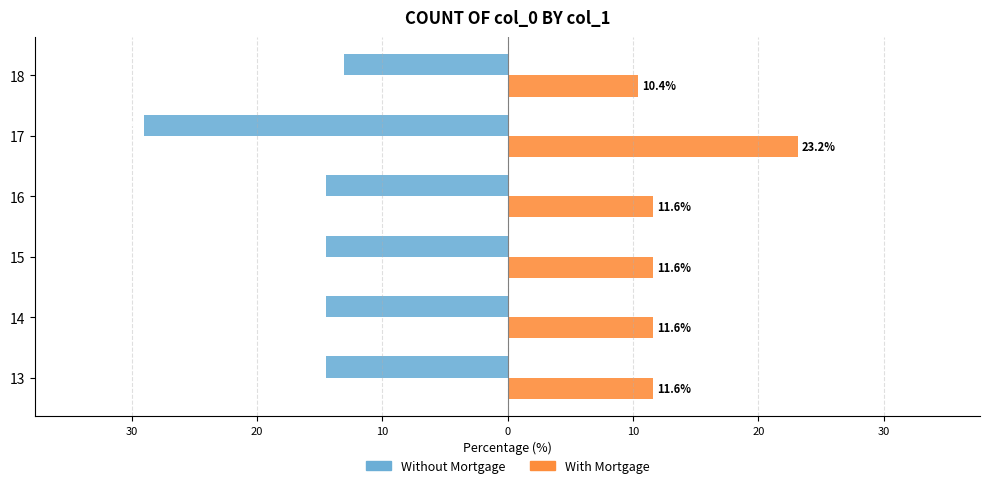

What is the average value of the With Mortgage series?

13.3